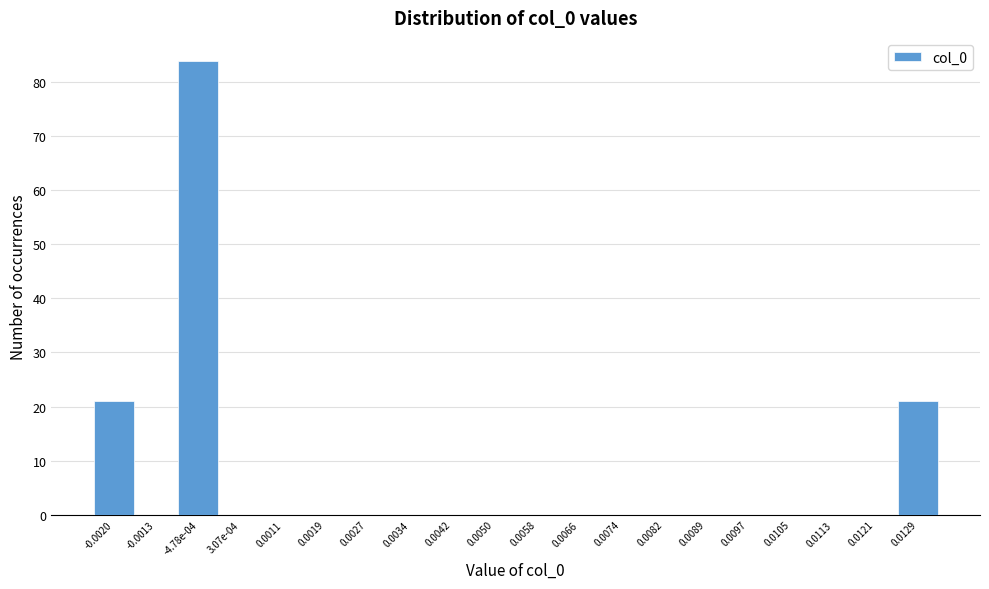

Reading left to right, extract all data points from this chart.

-0.0020=21	-0.0013=0	-4.78e-04=84	3.07e-04=0	0.0011=0	0.0019=0	0.0027=0	0.0034=0	0.0042=0	0.0050=0	0.0058=0	0.0066=0	0.0074=0	0.0082=0	0.0089=0	0.0097=0	0.0105=0	0.0113=0	0.0121=0	0.0129=21